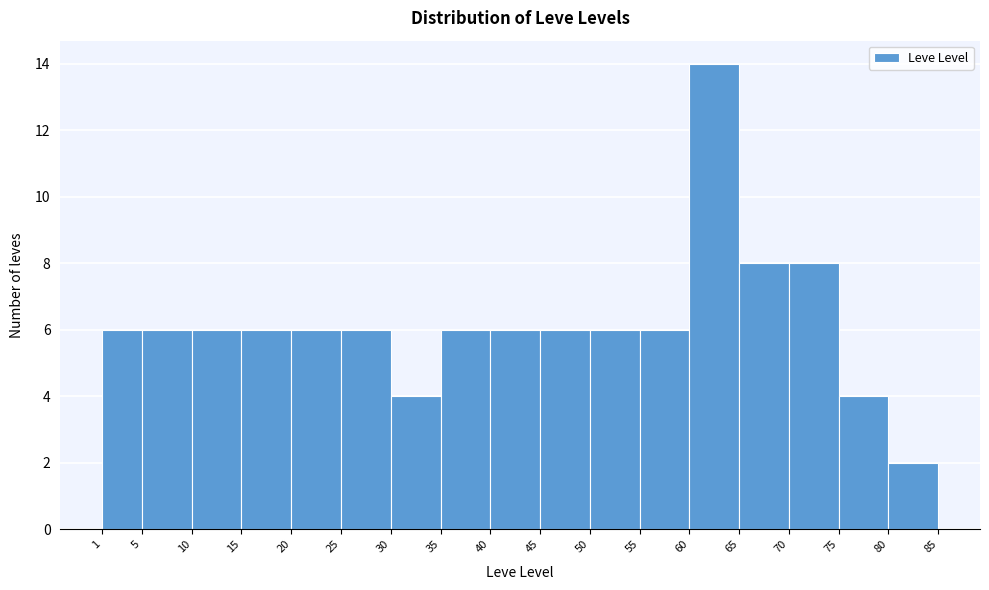

What is the height of the bar covering 10 to 15 on the x-axis? The values are not printed on the chart, so give them approximately, as read against the axis.

6